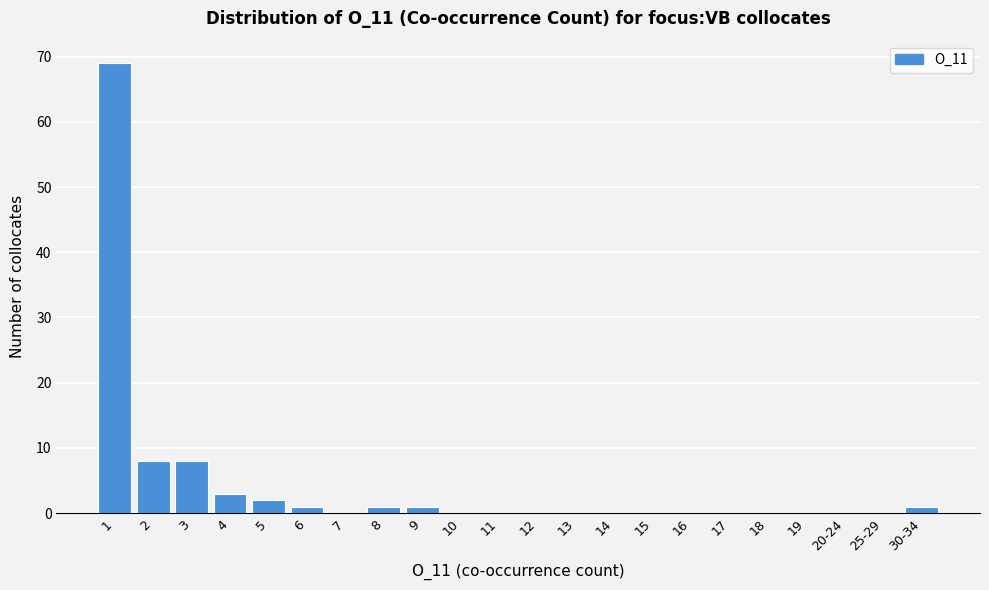

Reading right to left, list all the values displayed in this chart.

30-34=1	25-29=0	20-24=0	19=0	18=0	17=0	16=0	15=0	14=0	13=0	12=0	11=0	10=0	9=1	8=1	7=0	6=1	5=2	4=3	3=8	2=8	1=69